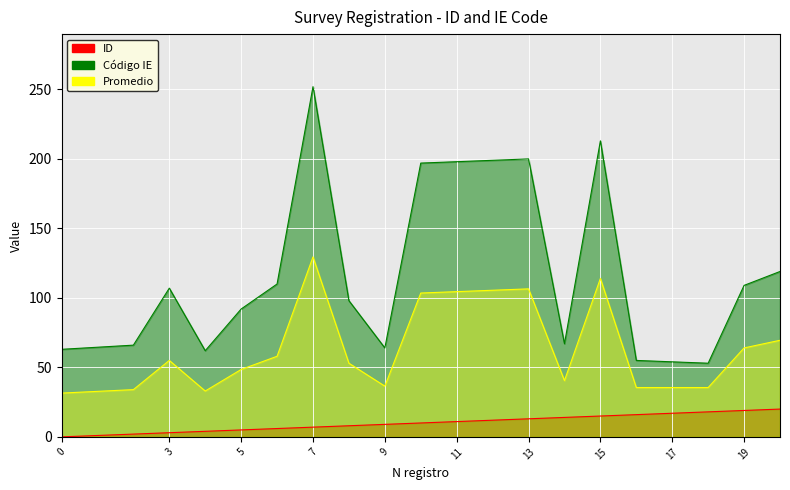

The ID series shows 12 at 7. True or false?

False